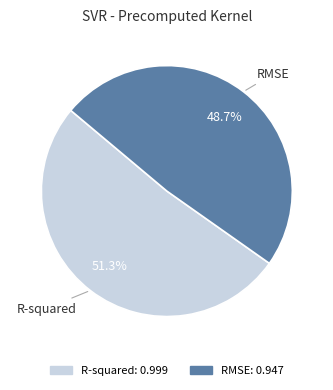

Which has a higher value, RMSE or R-squared?

R-squared